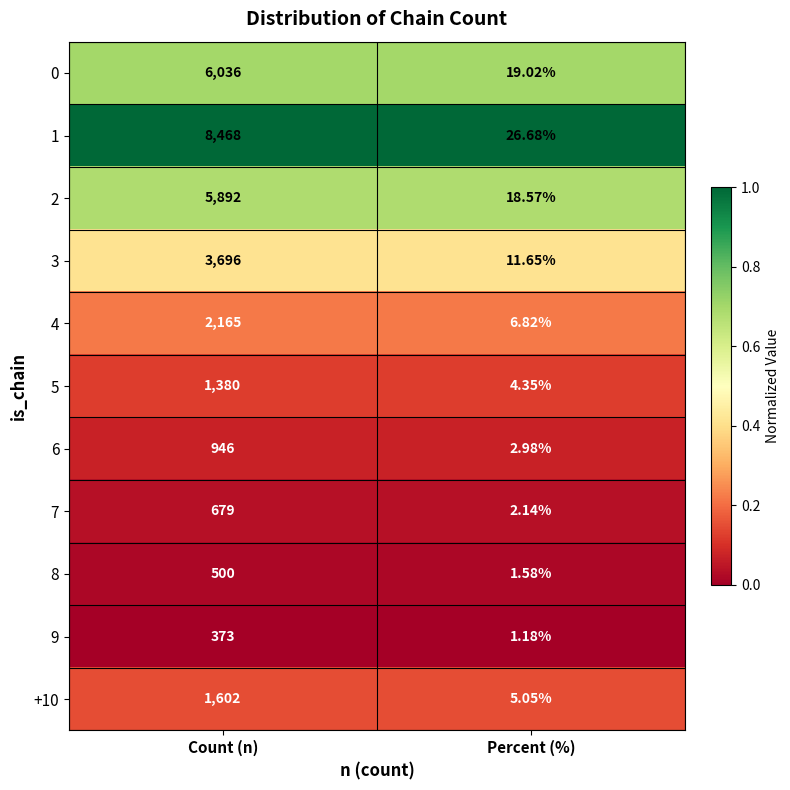

At which label is 6 closest to 474?

Percent (%)